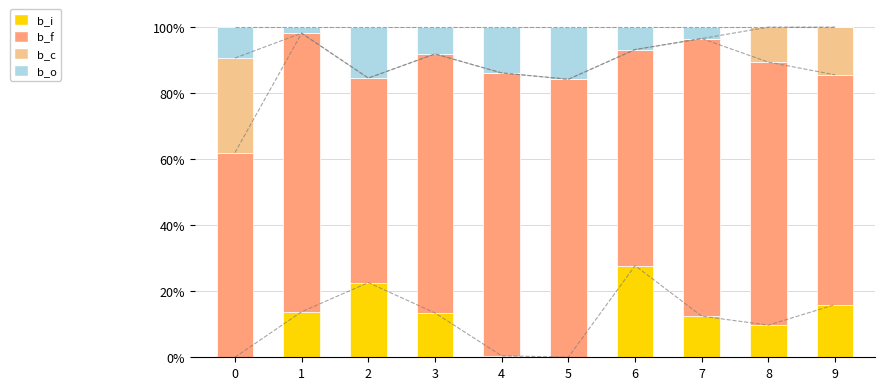

Where is b_f nearest to the value 73?

9